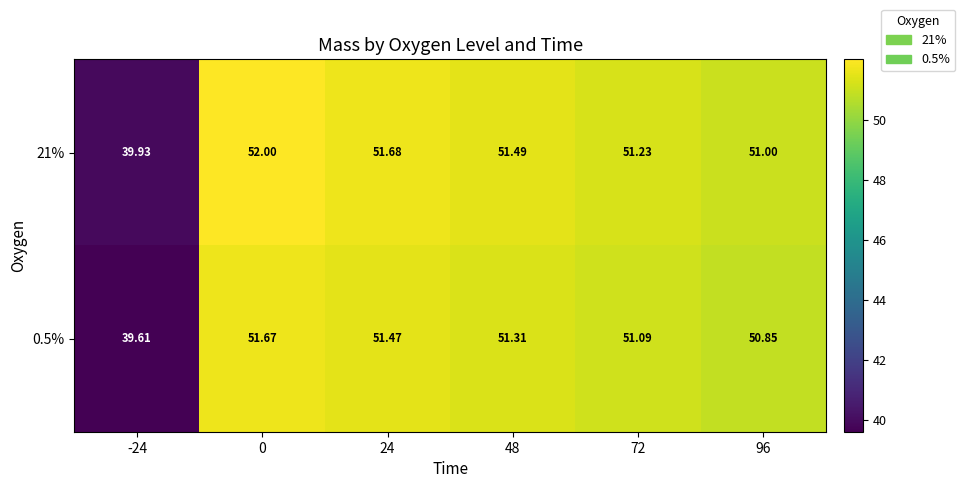

Is the value of 21% at 0 greater than the value of 0.5% at 0?

Yes